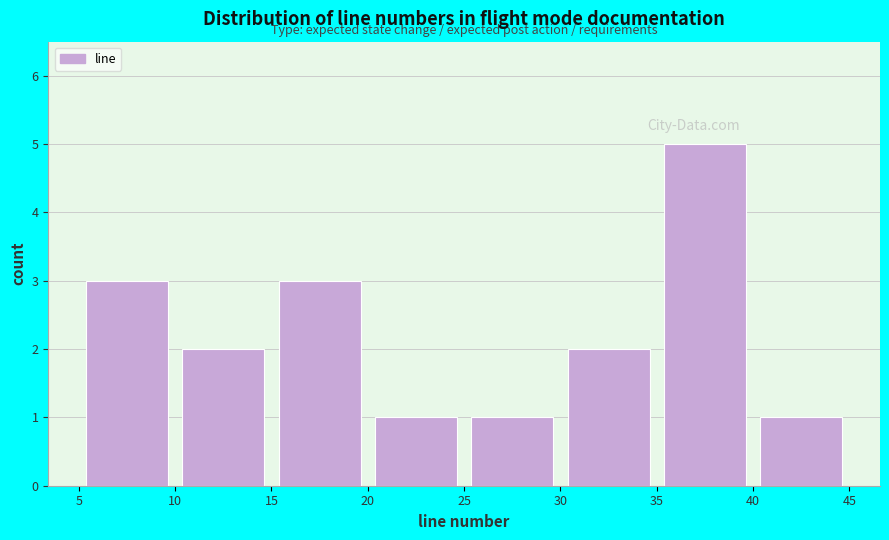

Over which range of the x-axis is the bar tallest?

35 to 40